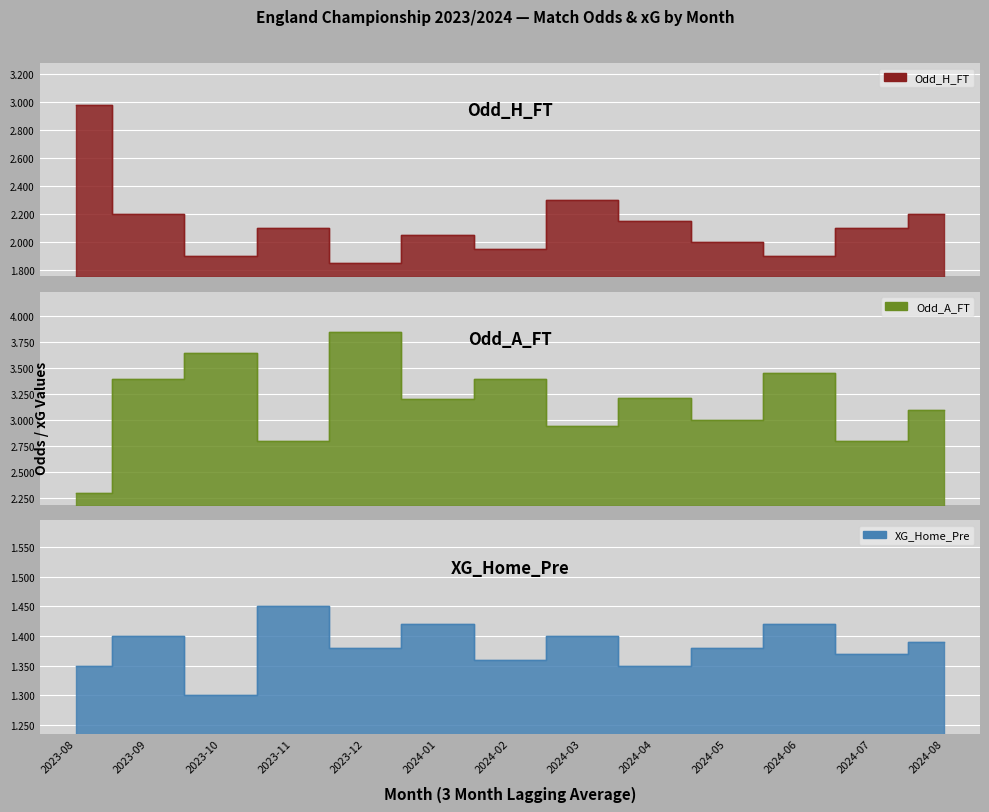

Rank the categories by Odd_A_FT value from highest to lowest.

2023-12, 2023-10, 2024-06, 2023-09, 2024-02, 2024-04, 2024-01, 2024-08, 2024-05, 2024-03, 2023-11, 2024-07, 2023-08